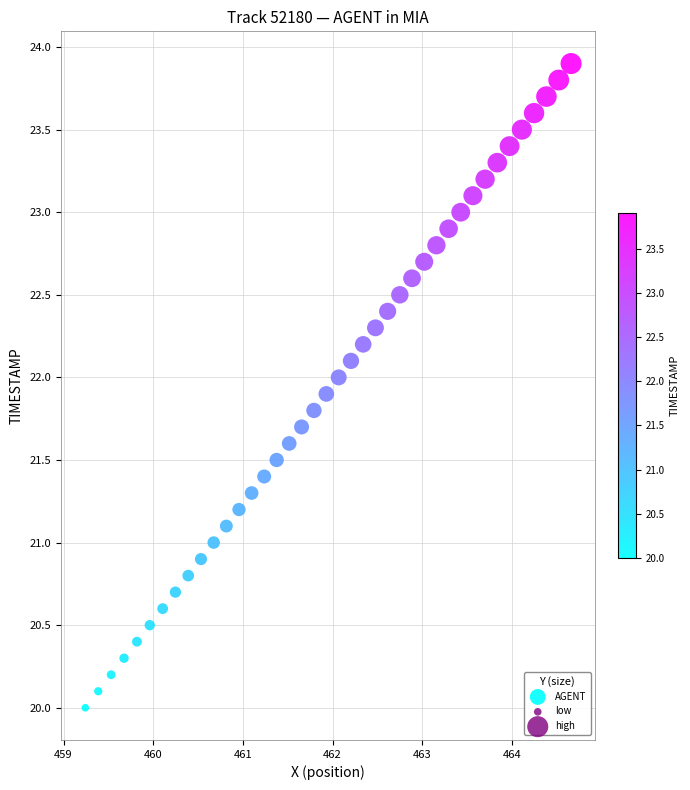

What is the range of X values (max minus min)?

5.4